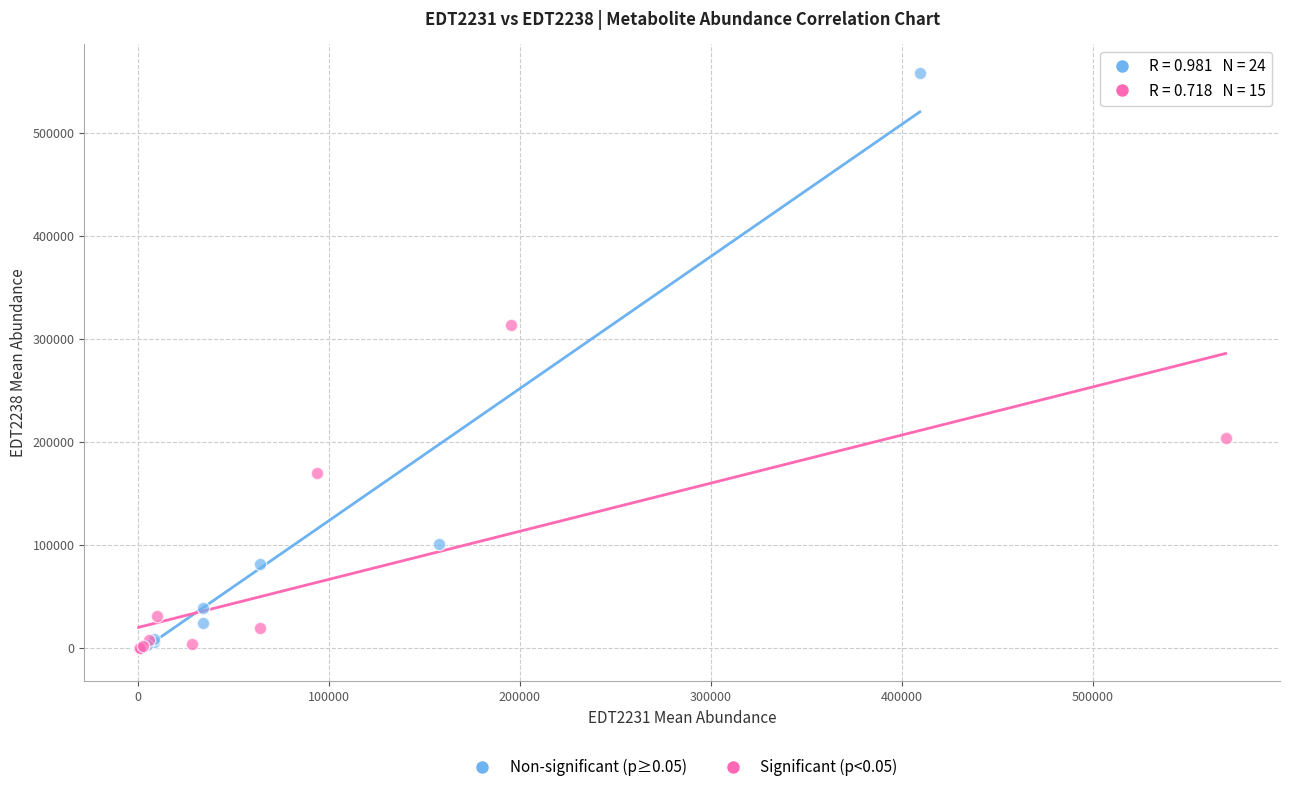

Which series has the widest spread of Y values?

Non-significant (p≥0.05)